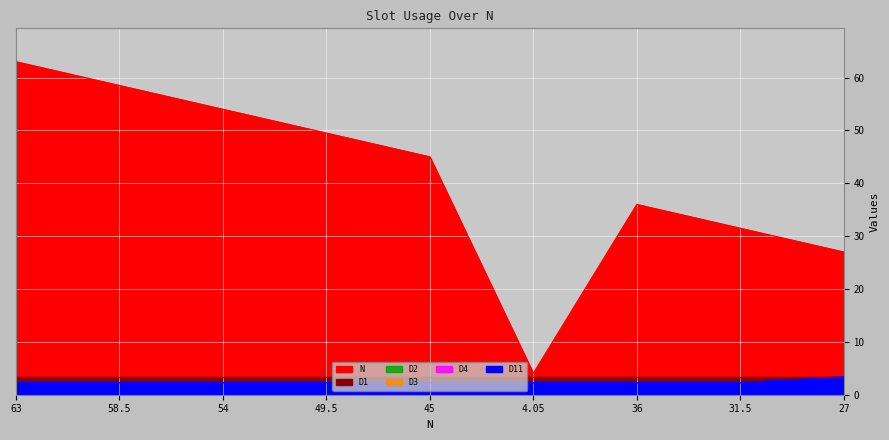

Reading left to right, list all the values displayed in this chart.

N: 63=63.0	58.5=58.5	54=54.0	49.5=49.5	45=45.0	4.05=4.0	36=36.0	31.5=31.5	27=27.0
D11: 63=2.2	58.5=2.2	54=2.2	49.5=2.2	45=2.2	4.05=2.2	36=2.2	31.5=2.2	27=3.4
D1: 63=3.4	58.5=3.4	54=3.4	49.5=3.4	45=3.4	4.05=3.4	36=3.4	31.5=3.4	27=3.4
D2: 63=2.2	58.5=2.2	54=2.2	49.5=2.2	45=2.2	4.05=2.2	36=2.2	31.5=2.2	27=2.2
D3: 63=2.2	58.5=2.2	54=2.2	49.5=2.2	45=2.2	4.05=2.2	36=2.2	31.5=2.2	27=2.2
D4: 63=2.2	58.5=2.2	54=2.2	49.5=2.2	45=2.2	4.05=2.2	36=2.2	31.5=2.2	27=2.2